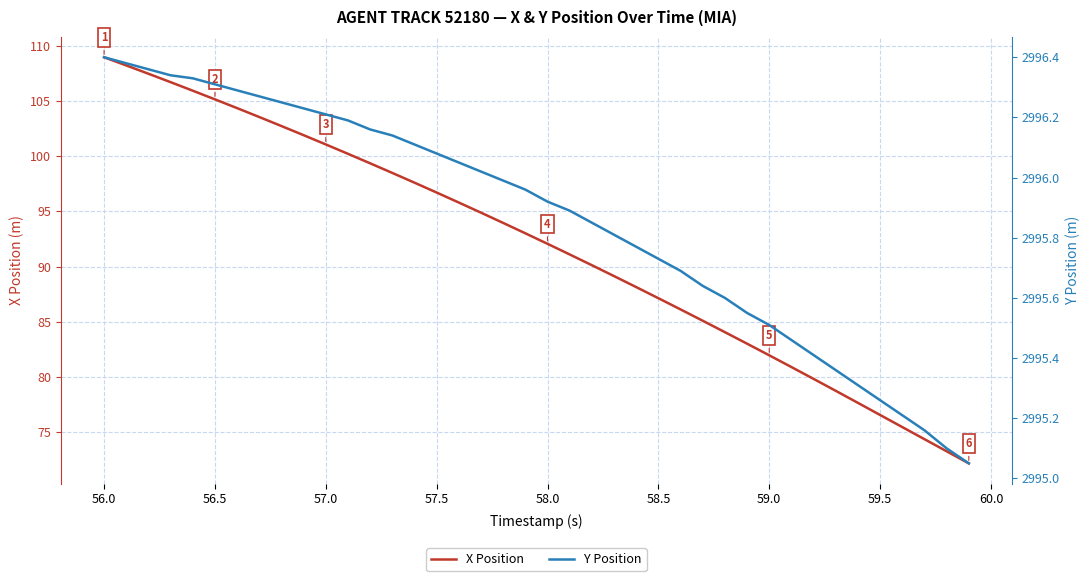

What is the lowest value of the X Position series?

72.1